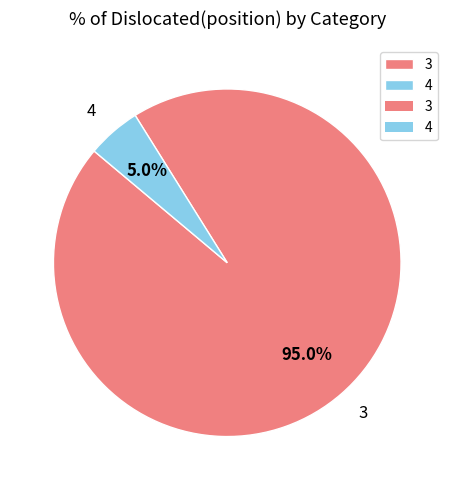

Which slice is the largest?

3